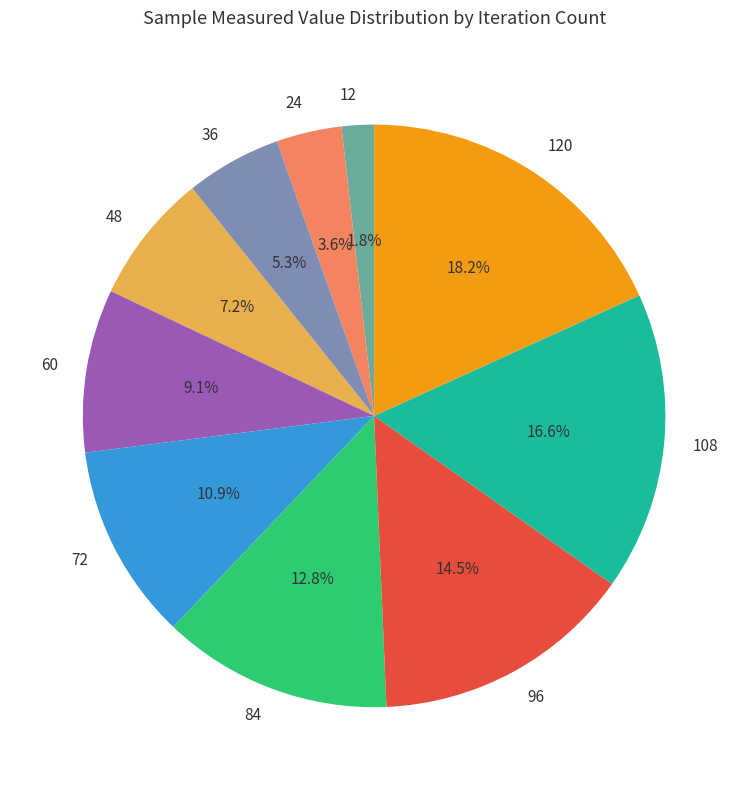

Between 96 and 48, which is larger?

96